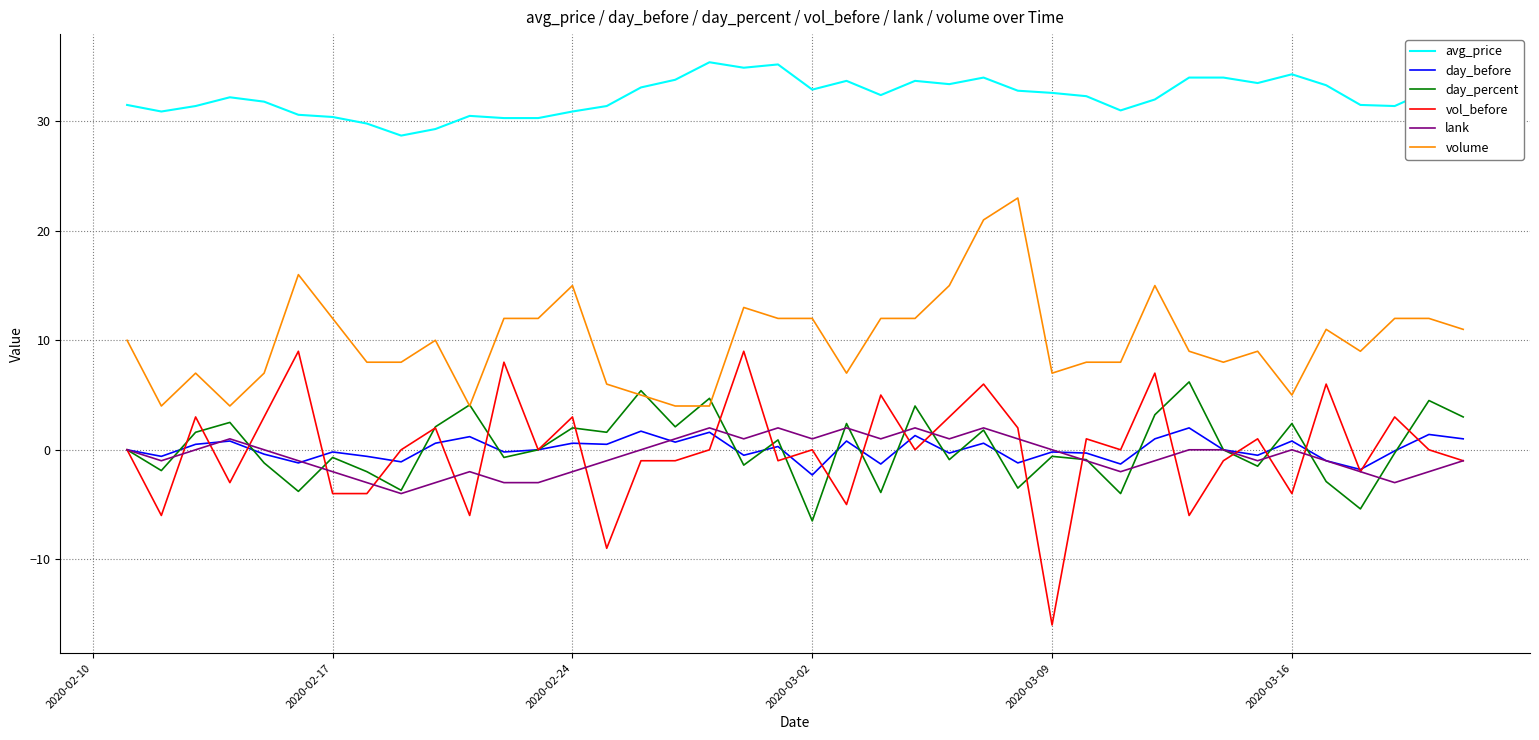

Which series has the widest spread of values?

vol_before